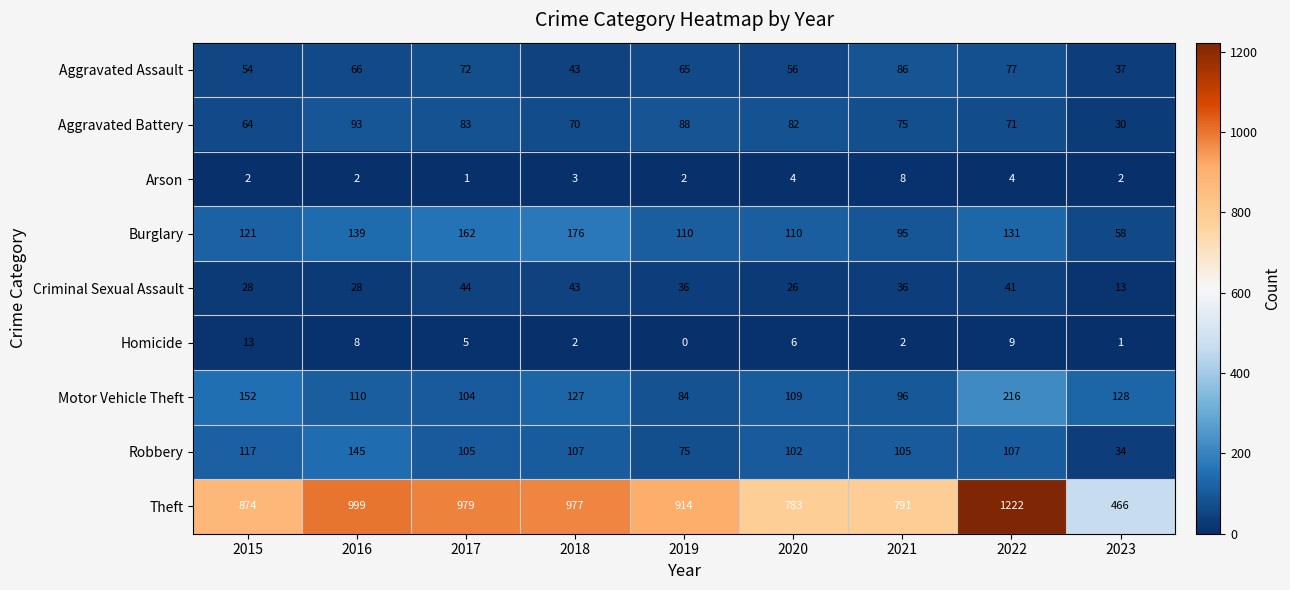

What is the average value of the Homicide series?

5